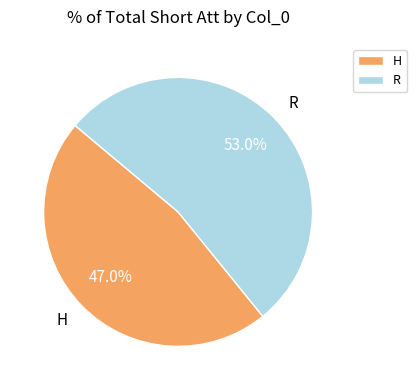

Is it true that H is 47% of the pie?

True